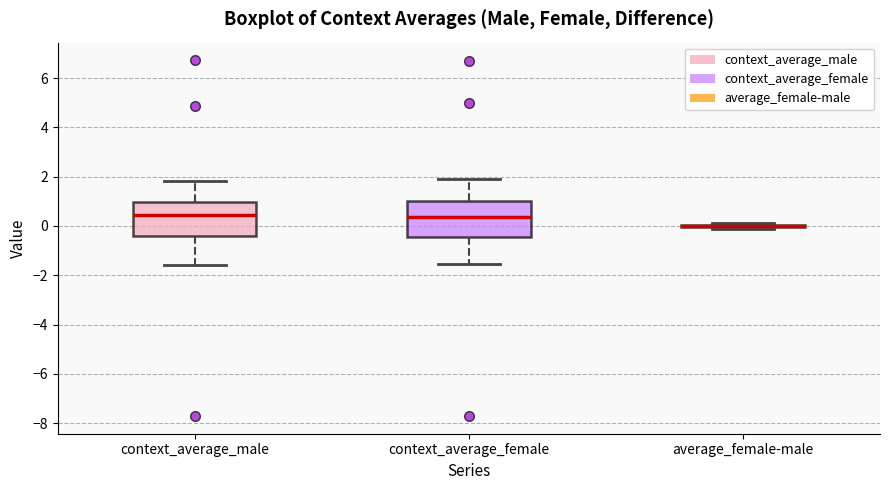

Reading left to right, transcribe this box plot: for each box, give where its median line is, the range the box spans, and where its two whiskers end, as read against the y-axis. The values are not printed on the chart, so give them approximately, as read against the axis.

context_average_male: median 0.4, box -0.4 to 1.0, whiskers -1.6 to 1.8
context_average_female: median 0.4, box -0.4 to 1.0, whiskers -1.6 to 2.0
average_female-male: box collapsed to a line at 0.0, whiskers -0.2 to 0.2